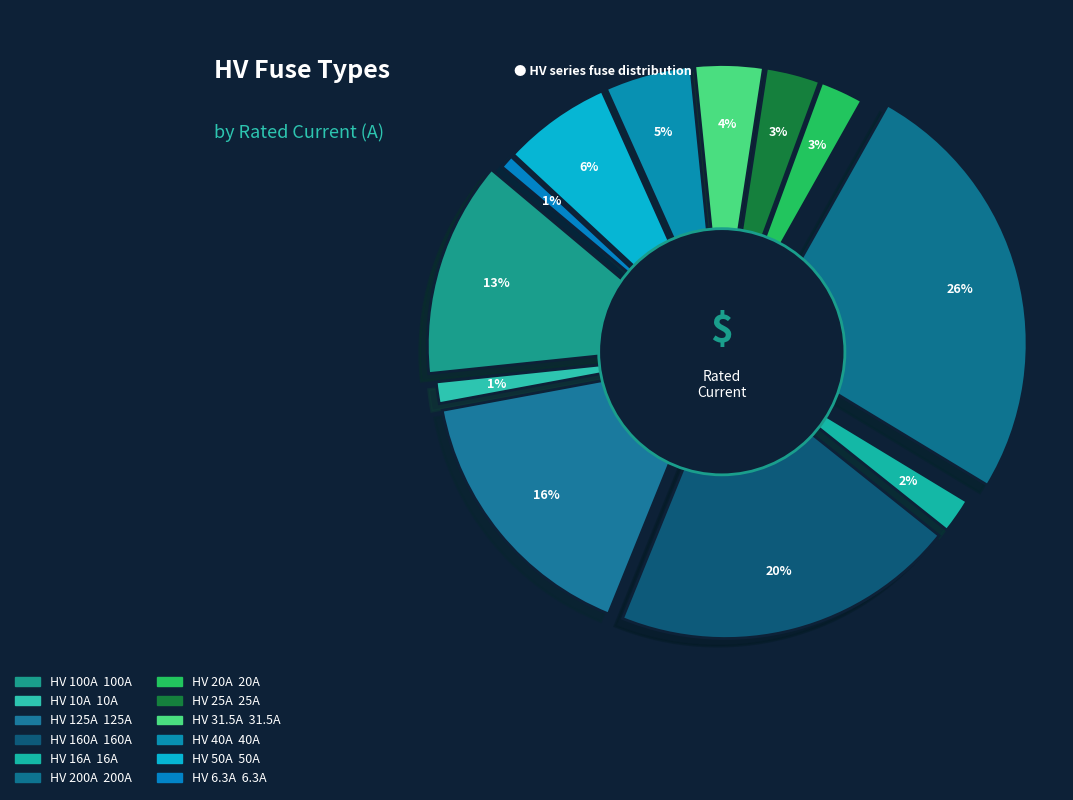

Is HV 160A the majority of the pie?

No